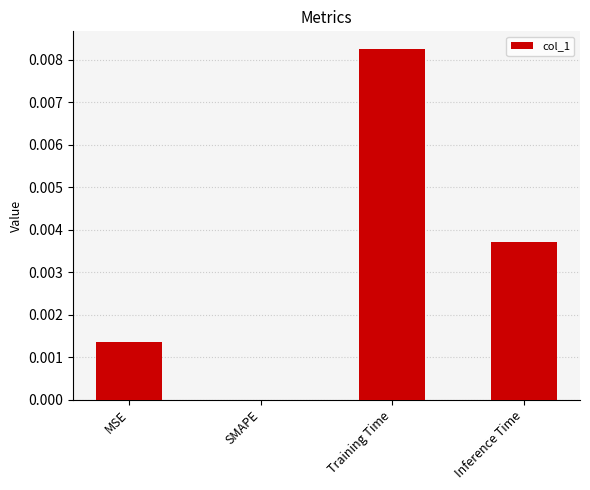

Which has a higher value, SMAPE or Training Time?

Training Time